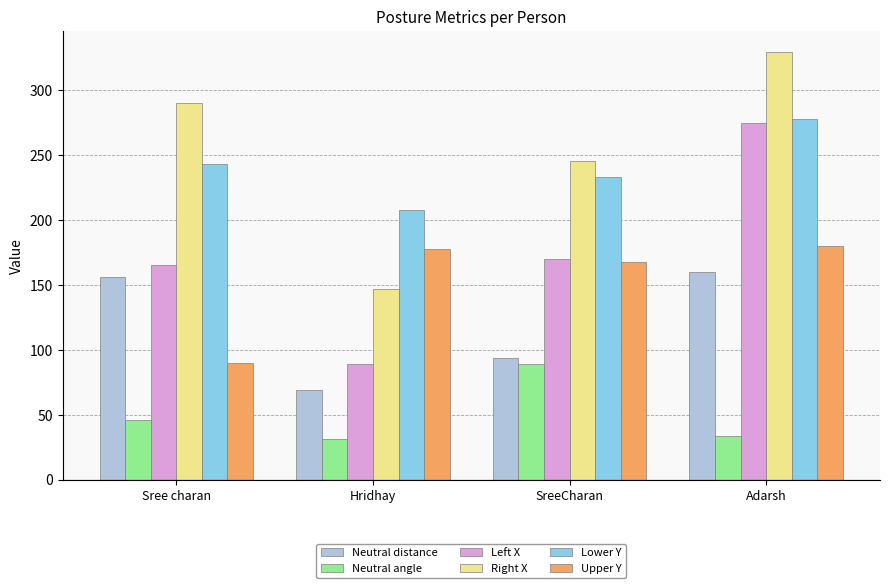

What is the maximum value for Neutral distance?

160.2